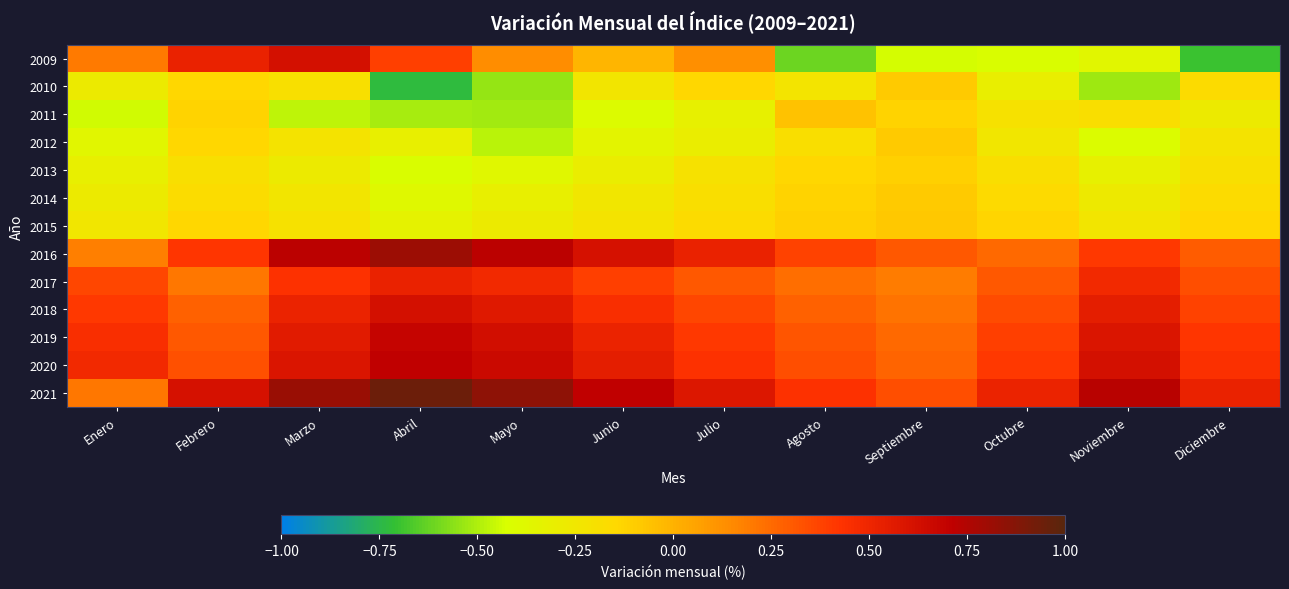

Count the number of categories in the chart.

12